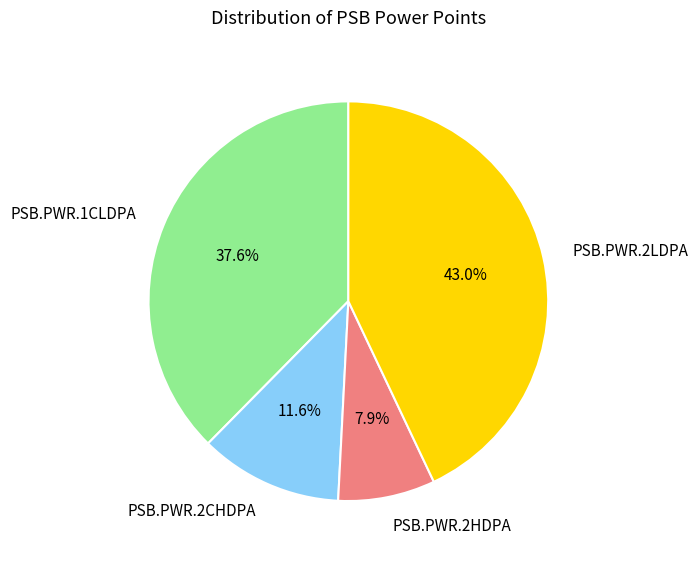

What is the largest slice in the pie chart?

PSB.PWR.2LDPA